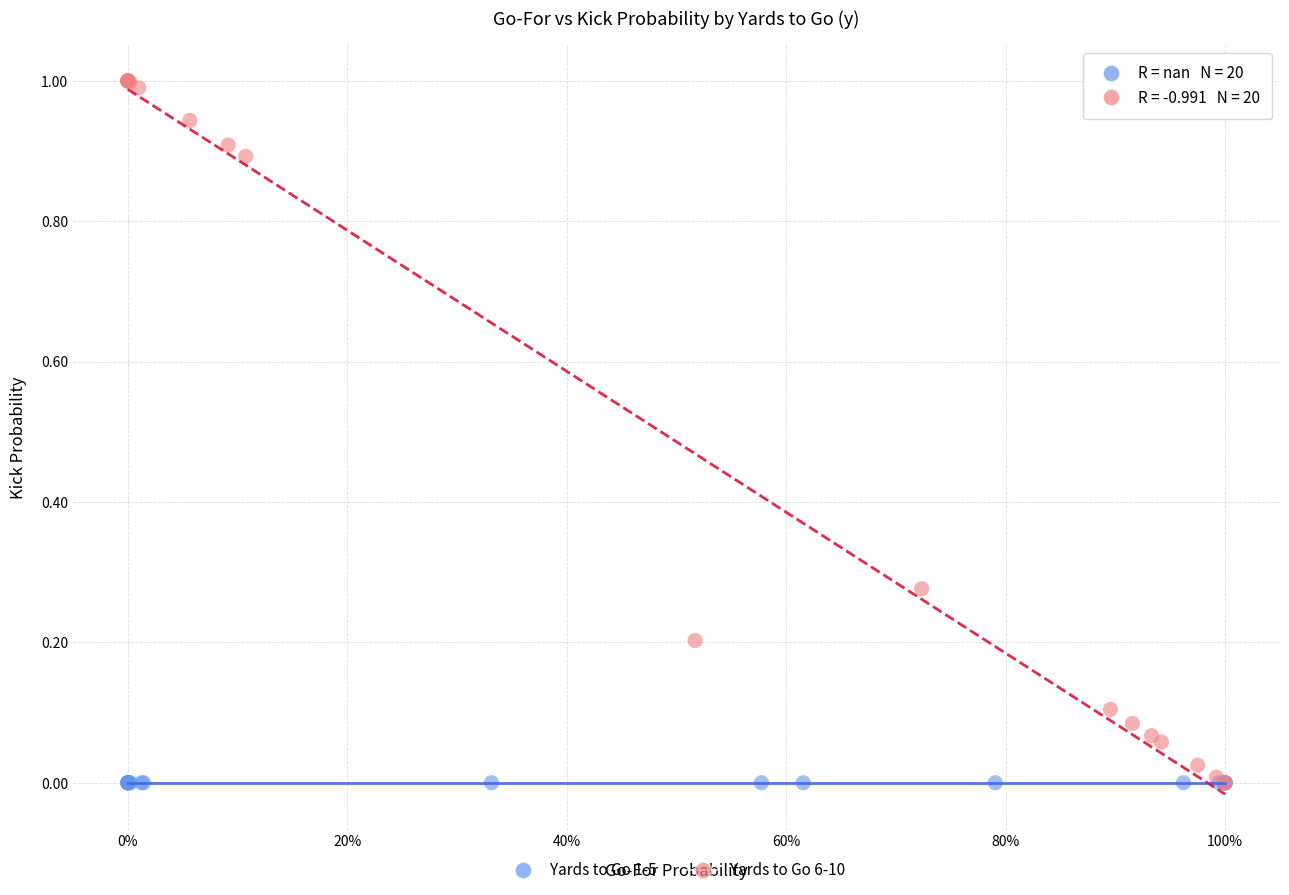

Which series contains the highest Y value?

Yards to Go 6-10